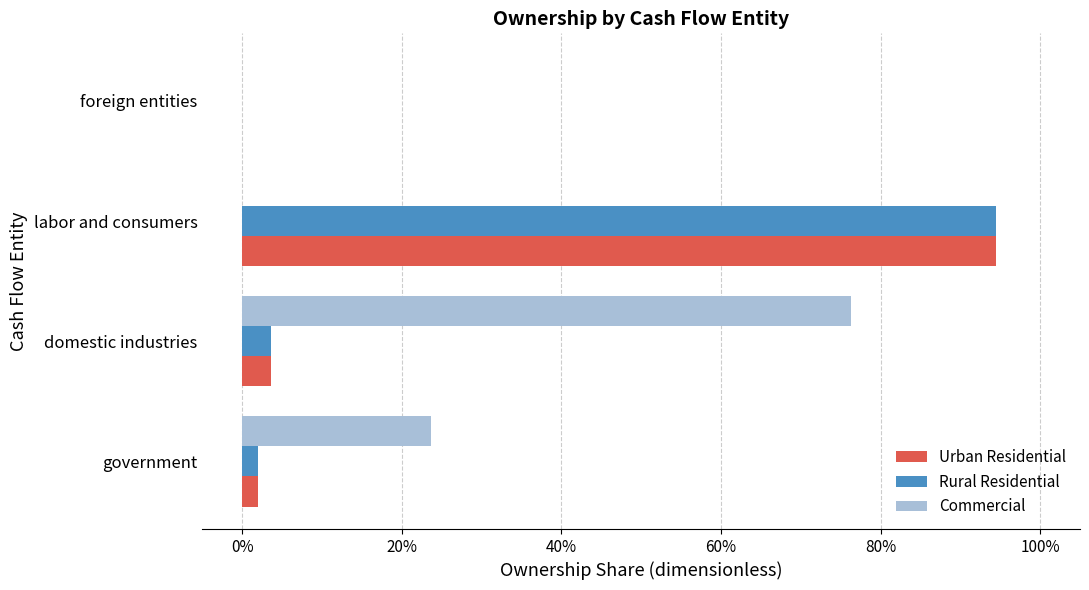

What are all the series names shown in the legend?

Urban Residential, Rural Residential, Commercial